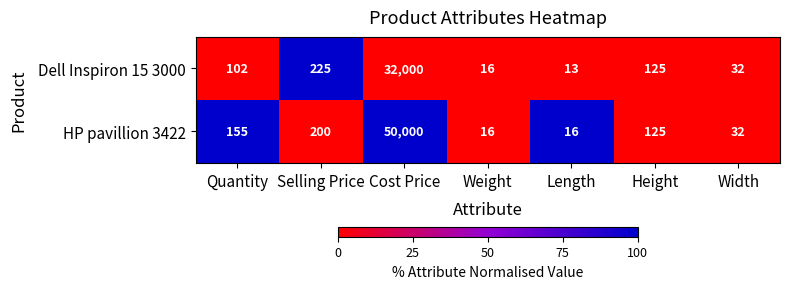

At how many categories does at least one series exceed 89?

4